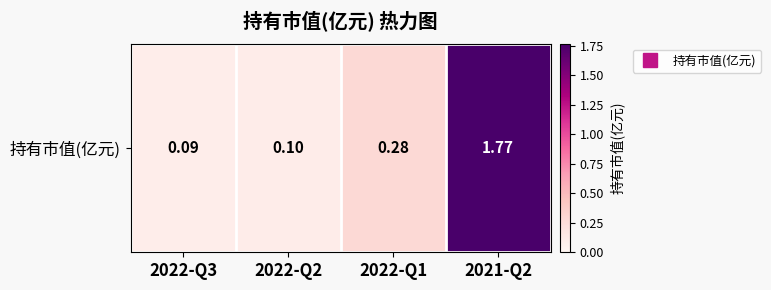

What is the average value?

0.6